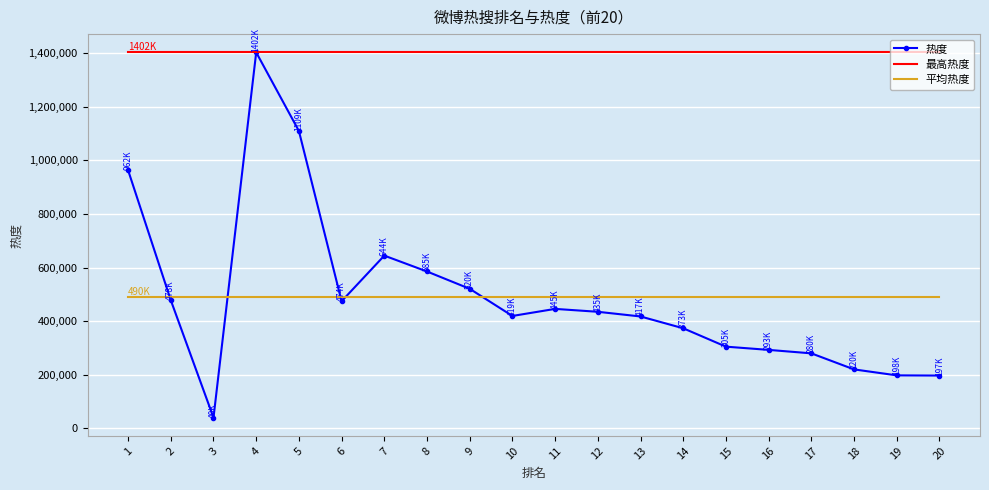

Rank the series at 17 from lowest to highest value.

热度, 平均热度, 最高热度